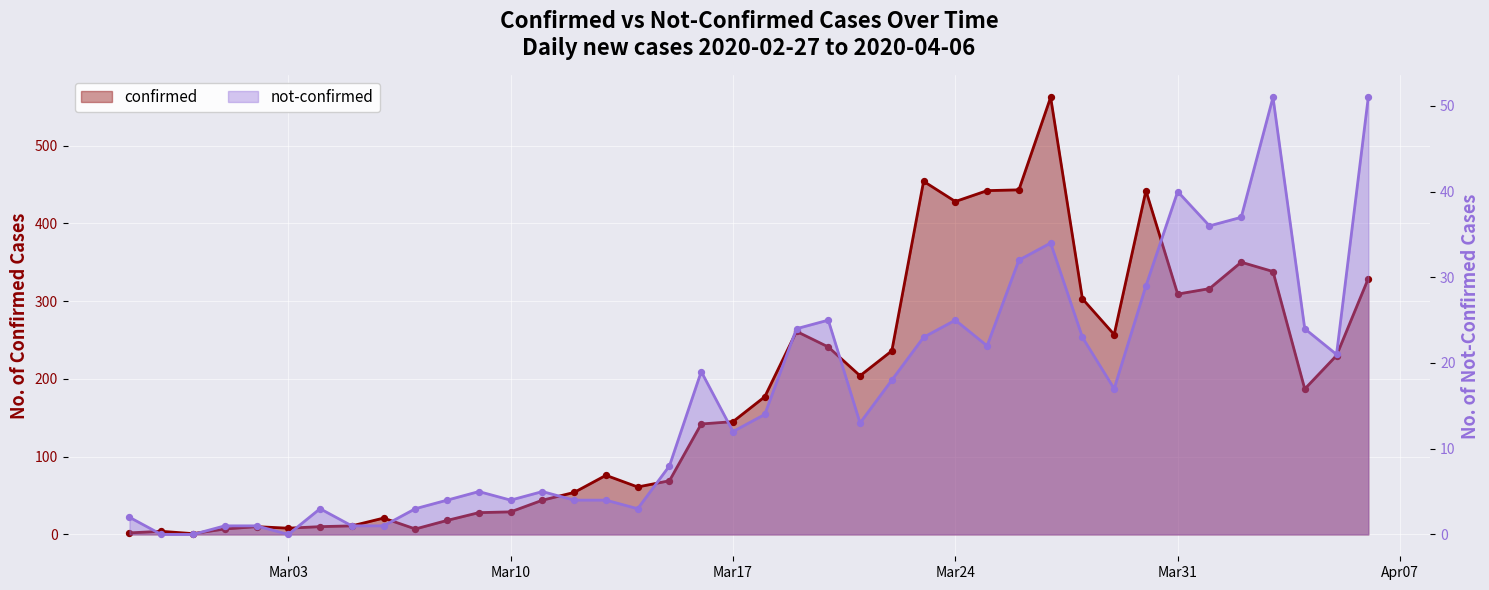

What are all the series names shown in the legend?

confirmed, not-confirmed